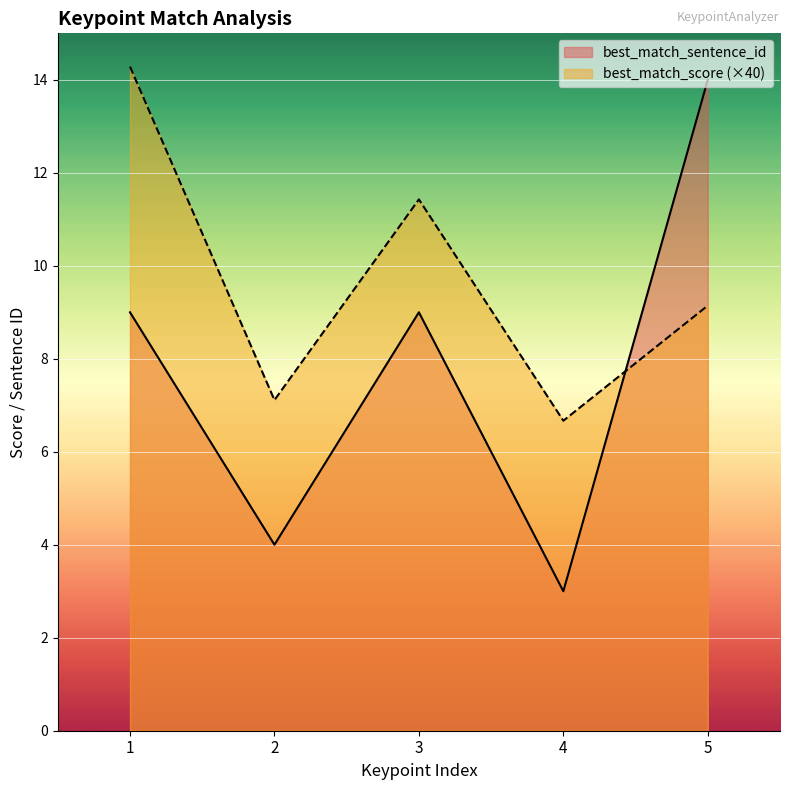

How many data points does each series have?

5